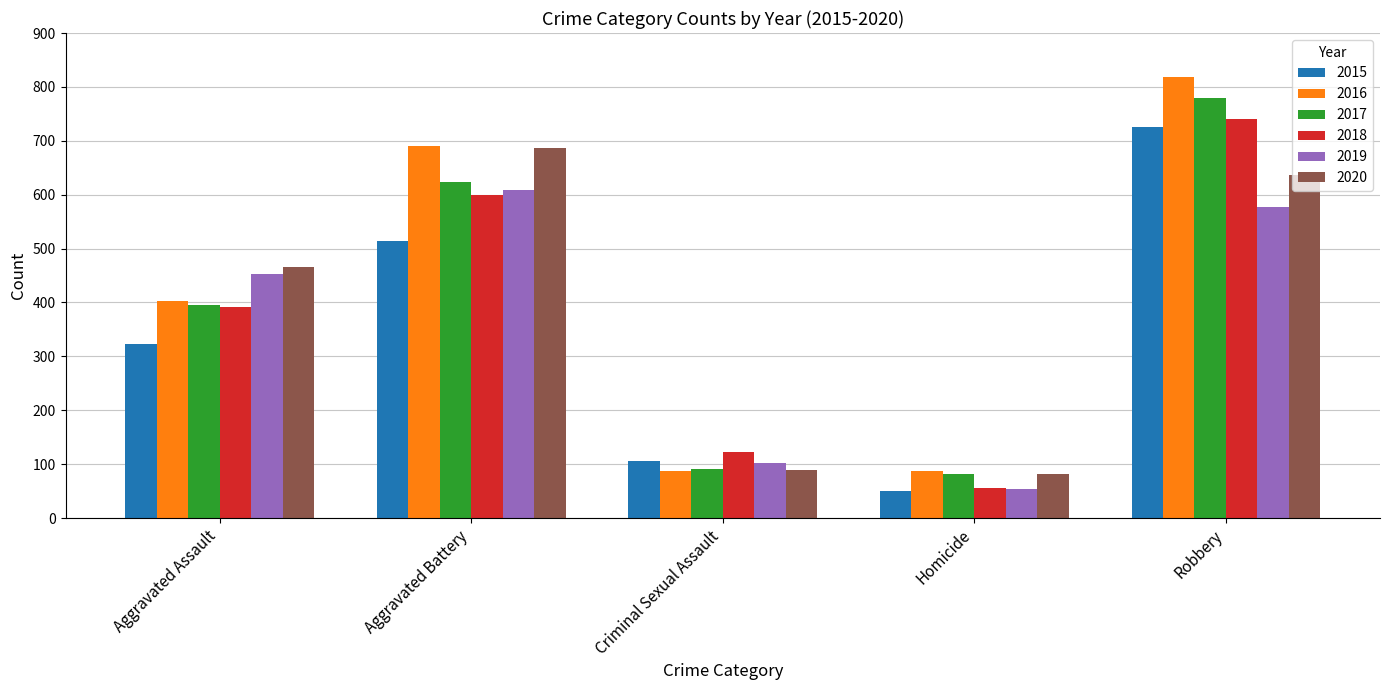

What is the label of the 3rd bar from the left?

Criminal Sexual Assault